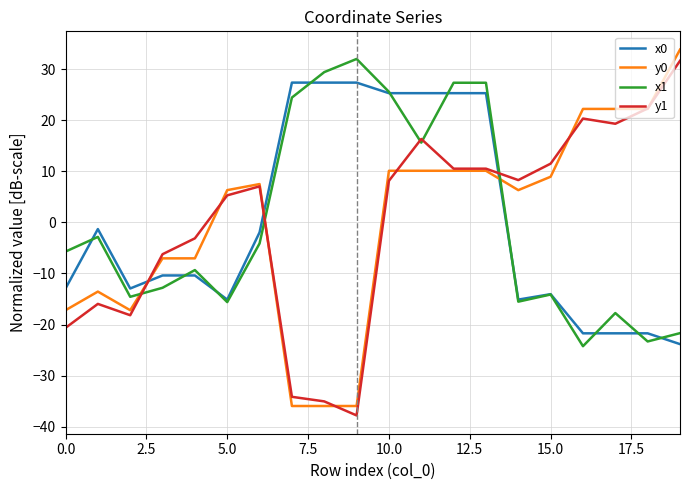

How many times do y1 and x0 cross each other?

3